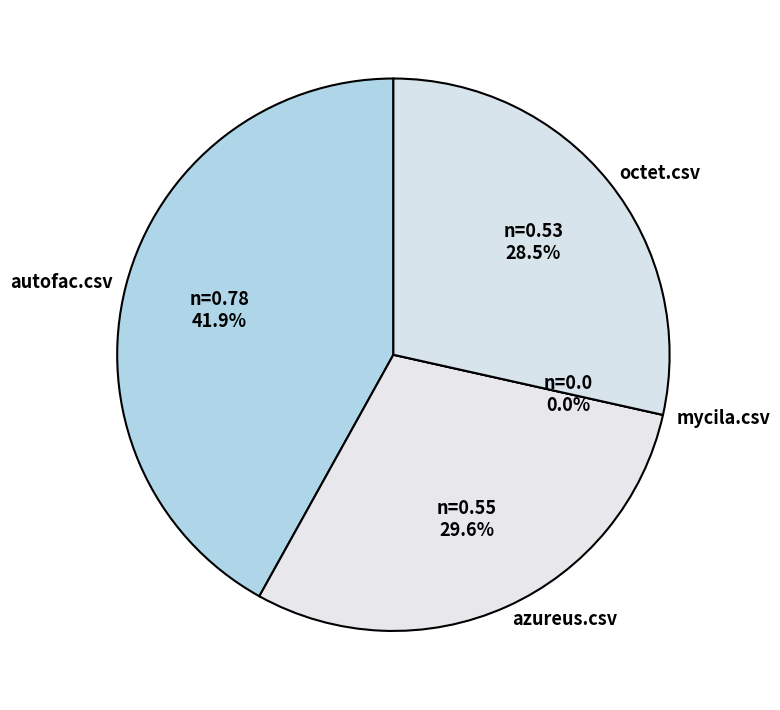

To the nearest percent, what percentage of the pie is azureus.csv?

30%